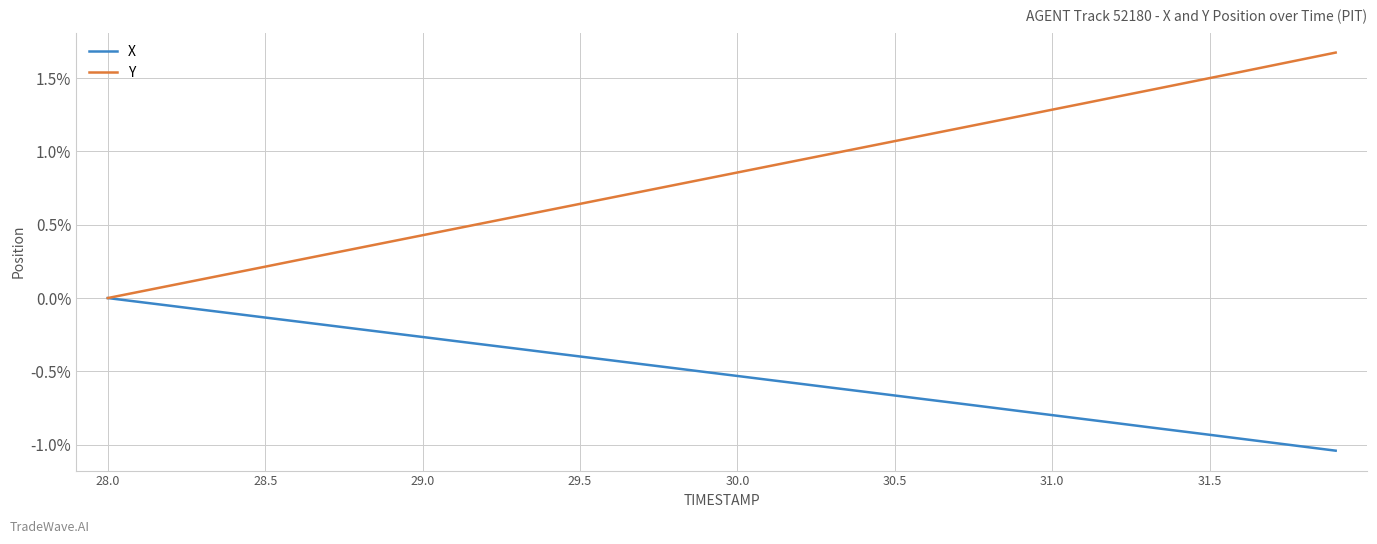

What are all the series names shown in the legend?

X, Y